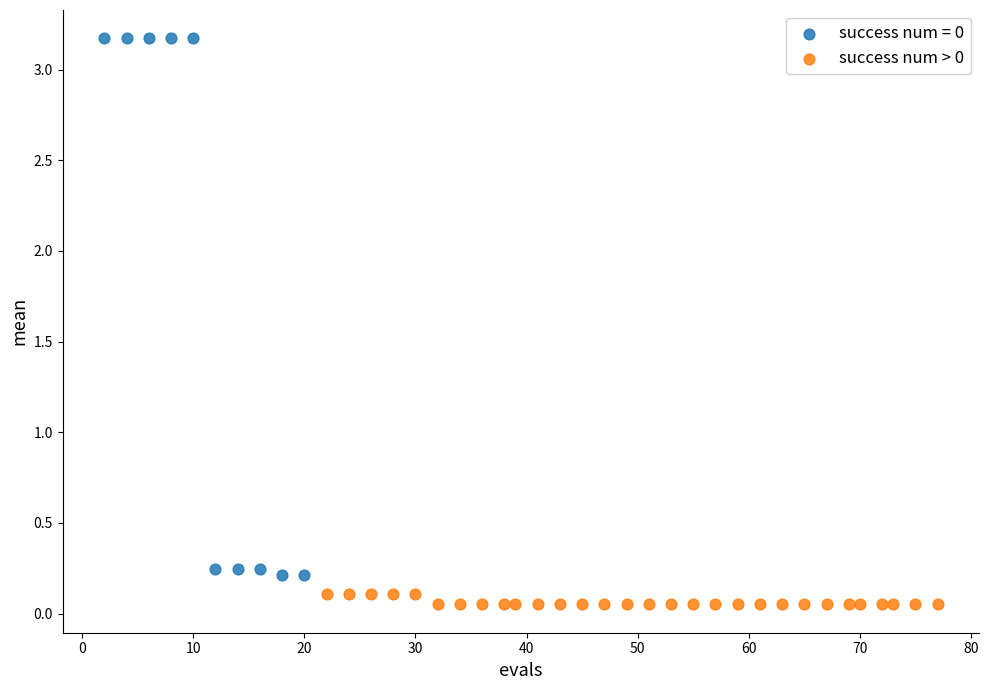

Which series contains the highest Y value?

success num = 0